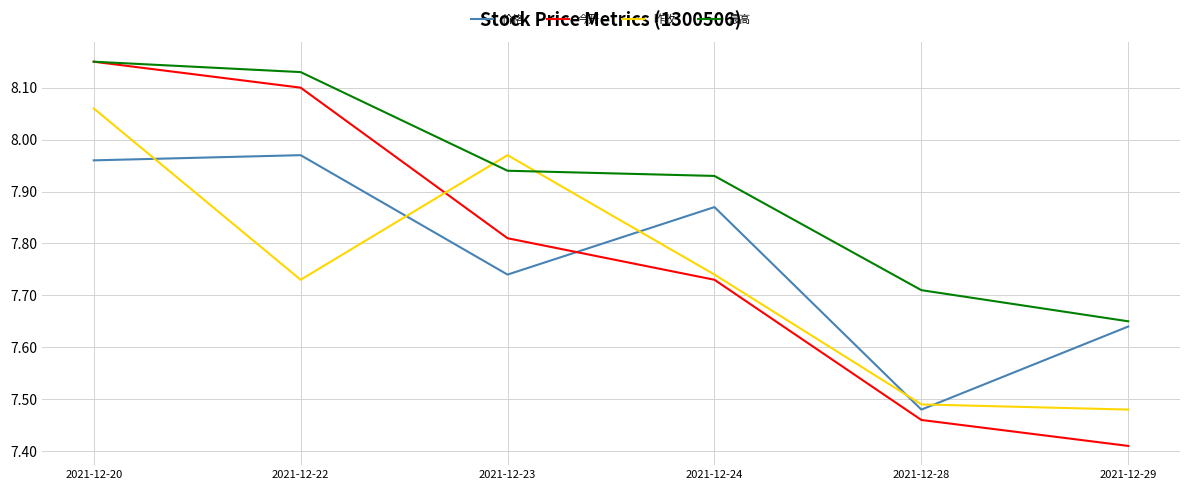

Is it true that 今开 equals 12.7 at 2021-12-28?

False